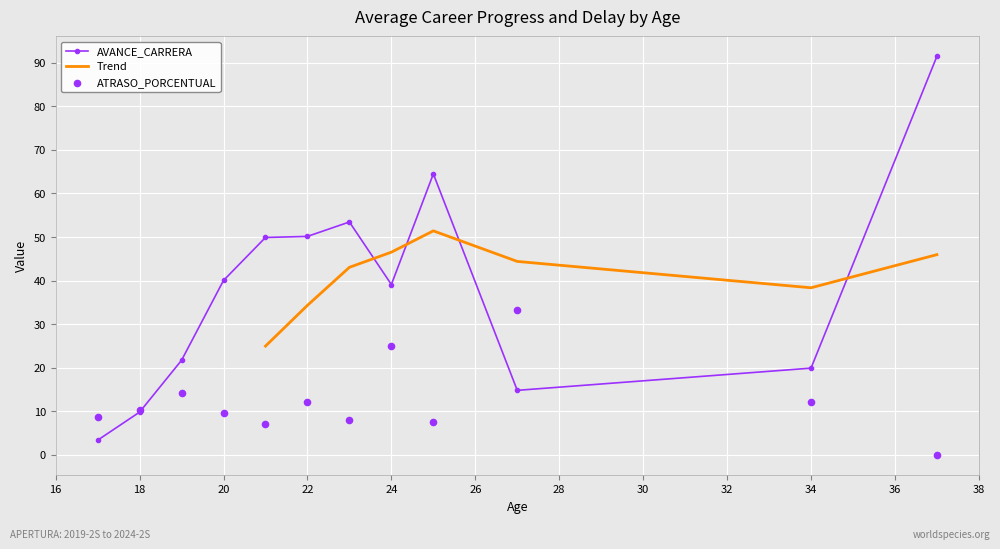

Which series has the largest total across all categories?

AVANCE_CARRERA